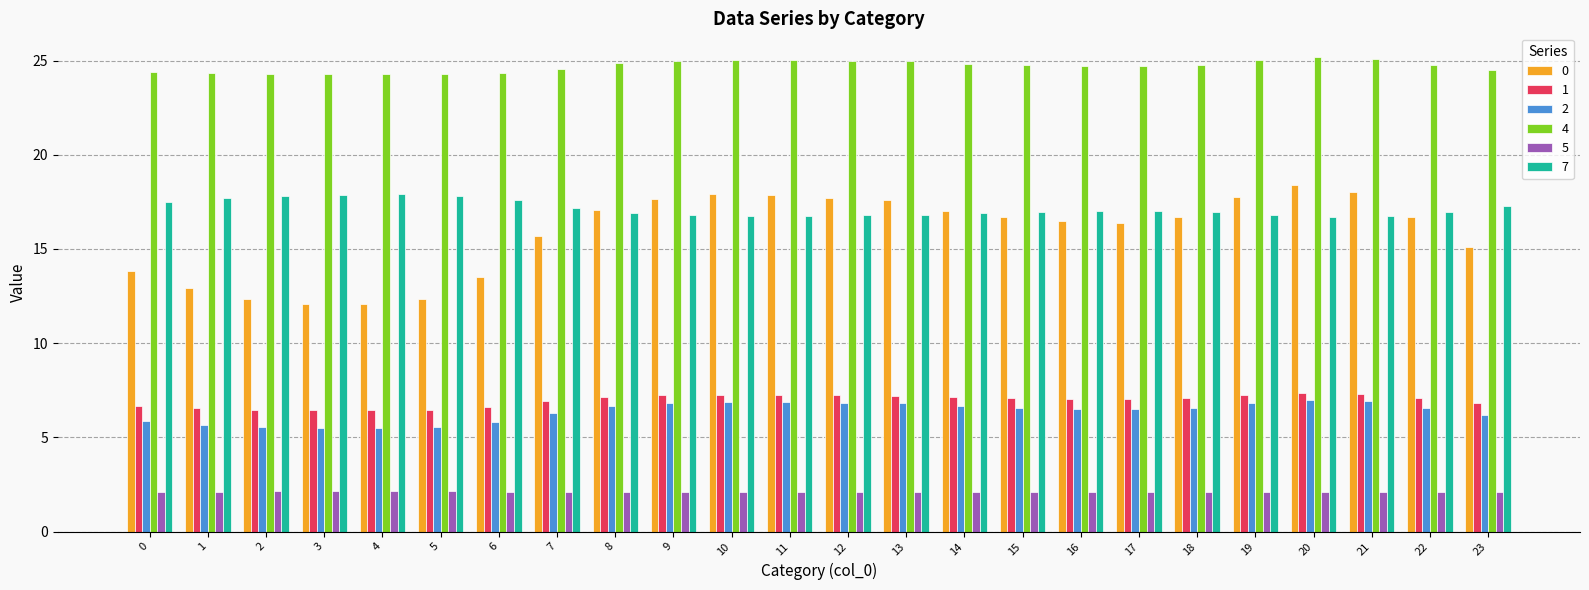

The value of 4 at 4 is 24.3. True or false?

True